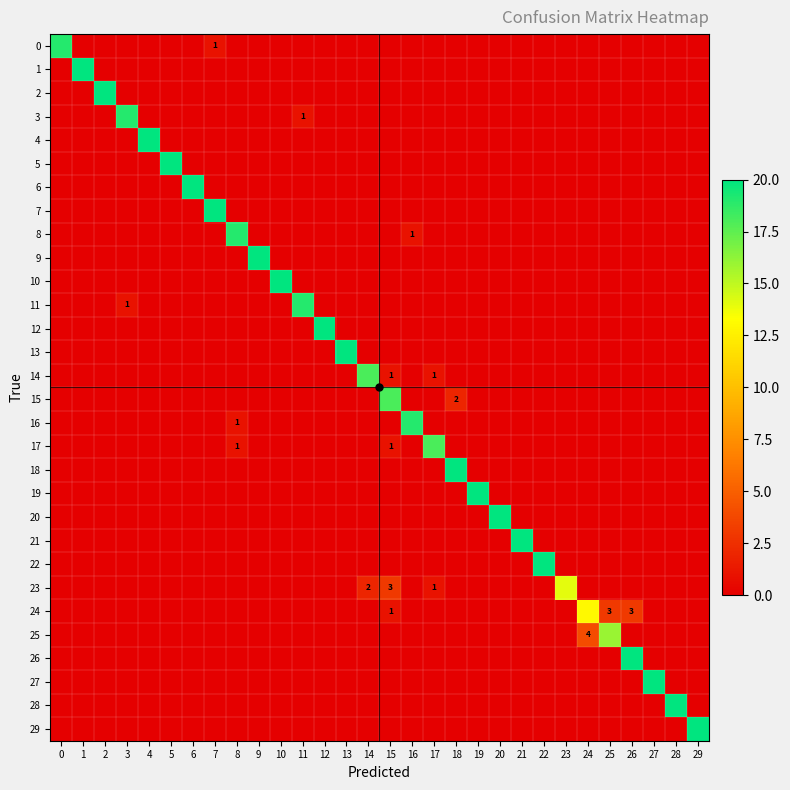

Which has a higher value, 25 or 24?

25